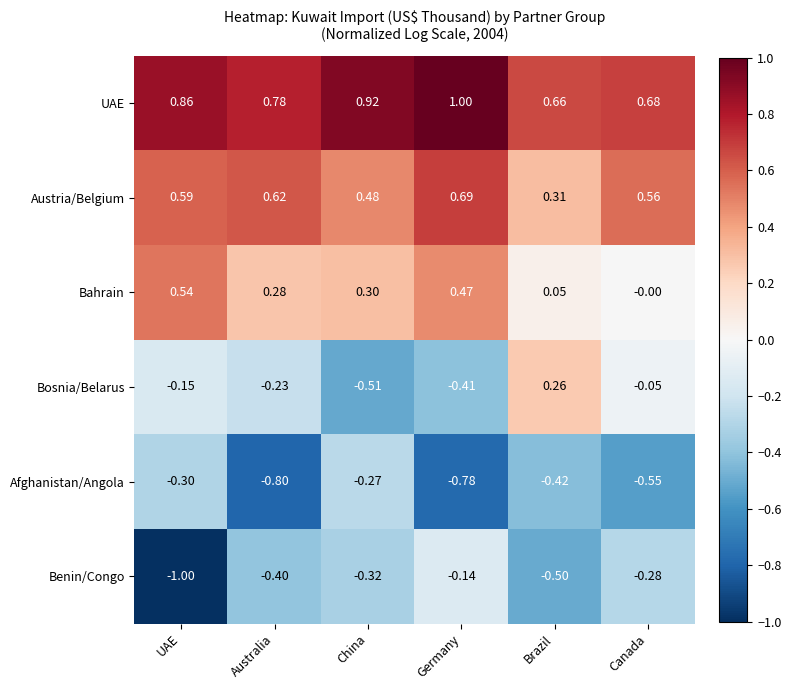

List the series in order of their peak value, highest first.

UAE, Austria/Belgium, Bahrain, Bosnia/Belarus, Benin/Congo, Afghanistan/Angola